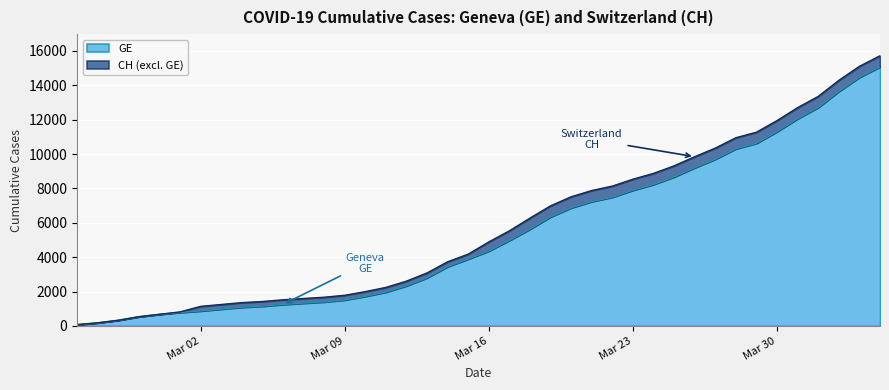

How many lines are shown in the chart?

2